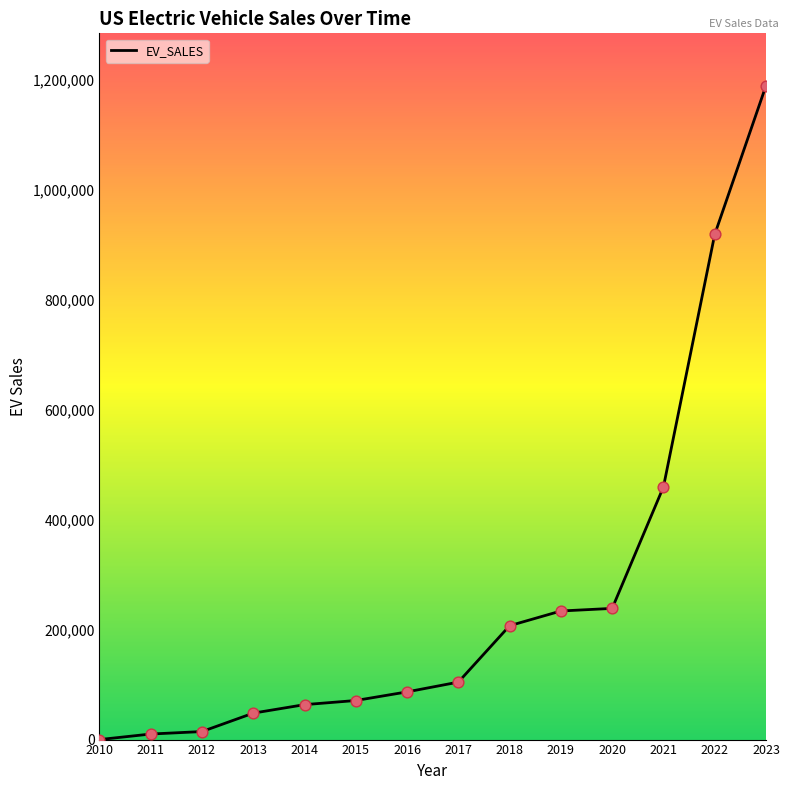

What is the ratio of the value at 2020 to the value at 2018?

1.2